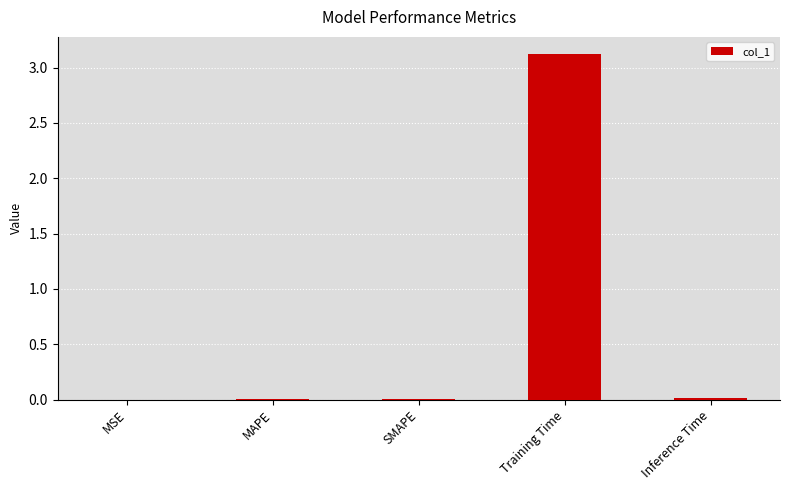

What is the sum of all values?

3.2